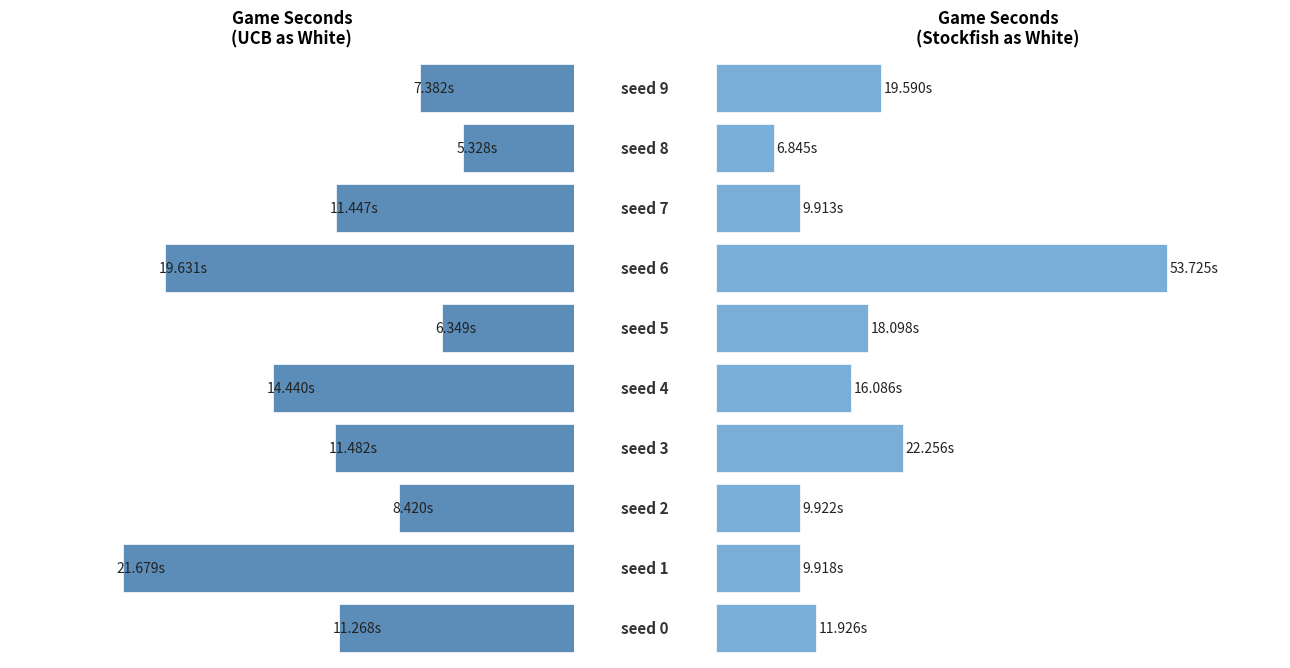

List the series in order of their peak value, highest first.

game_seconds (STOCKFISH as white), game_seconds (UCB as white)